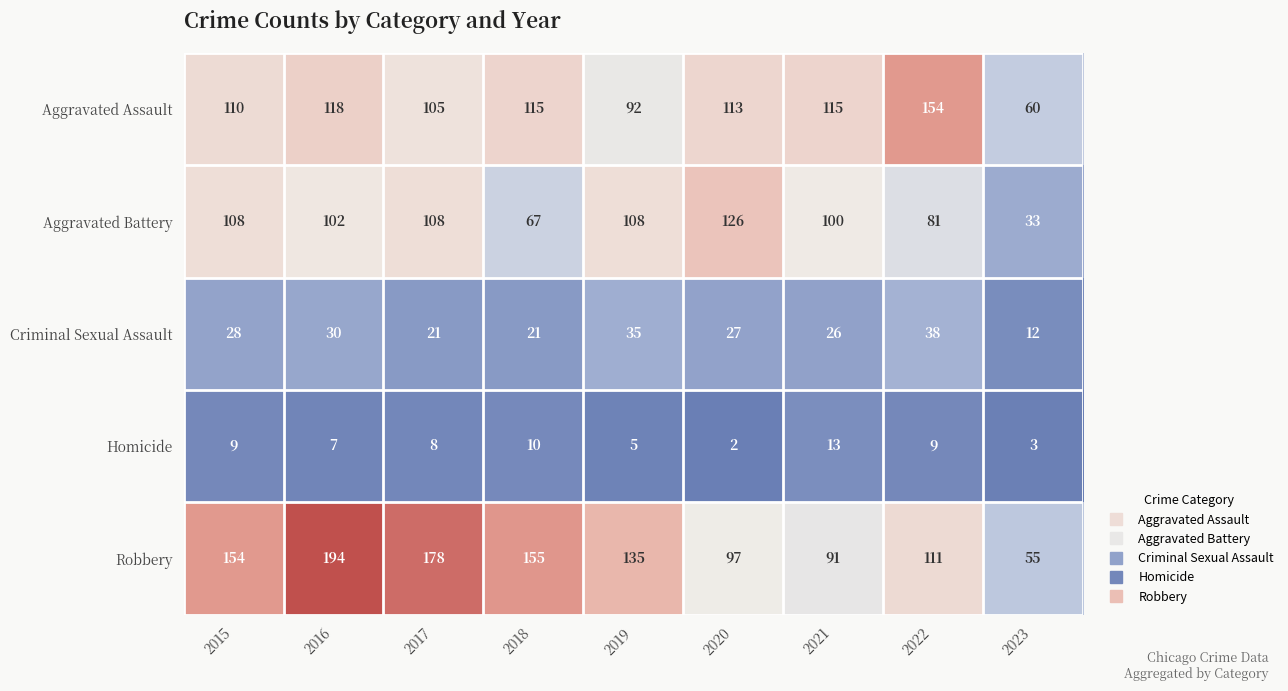

What is the maximum value shown in the chart?

194